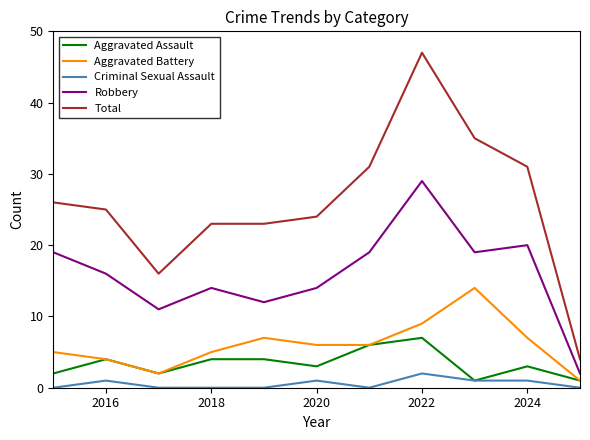

Which series has the largest total across all categories?

Total